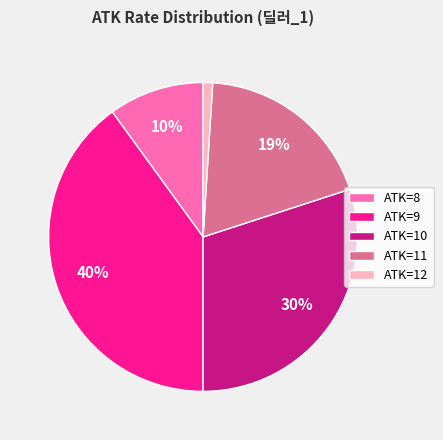

Which slice is the smallest?

ATK=12